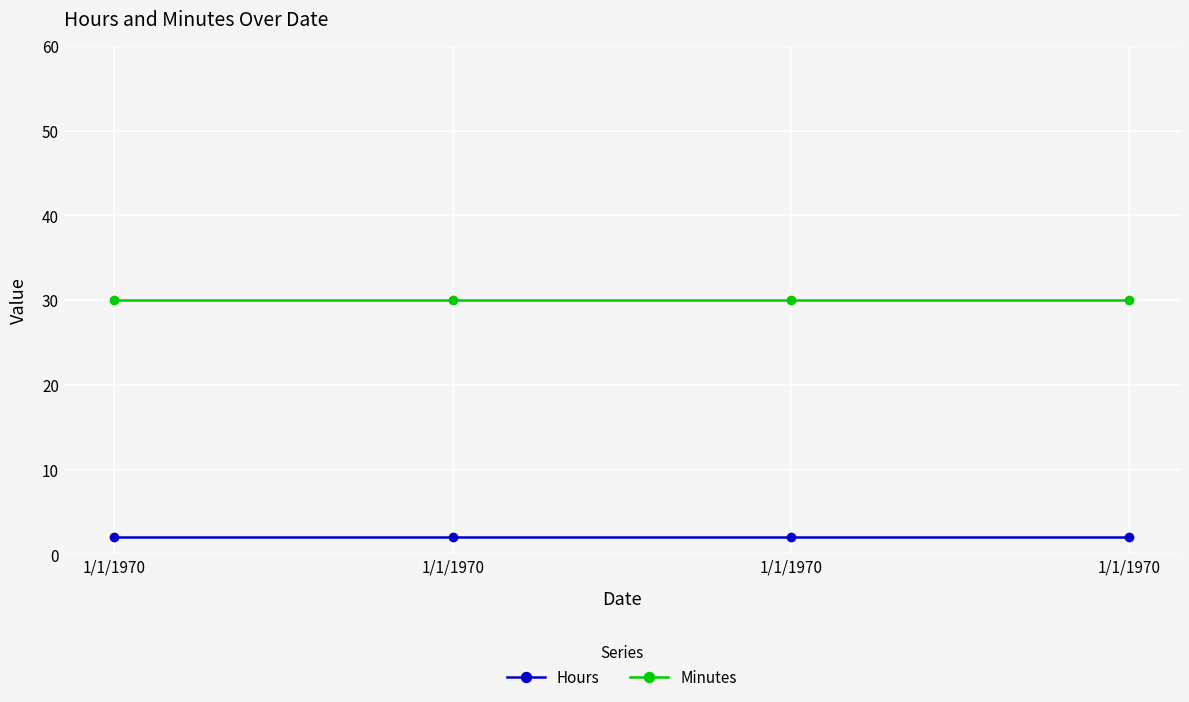

Between 1/1/1970 and 1/1/1970, which is larger?

1/1/1970